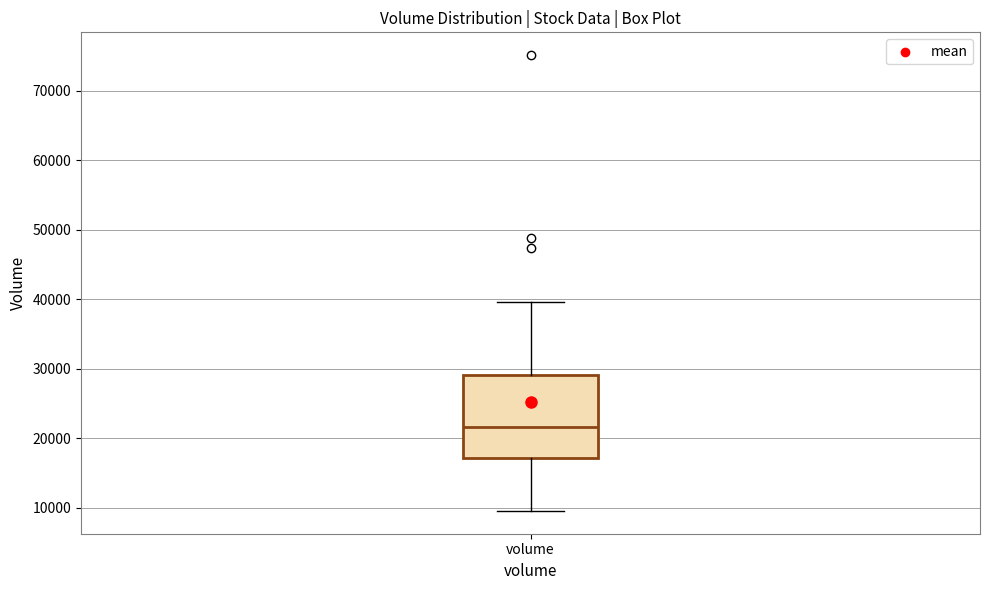

Transcribe this box plot: give where the median line is, the range the box spans, and where the two whiskers end, as read against the y-axis. The values are not printed on the chart, so give them approximately, as read against the axis.

median 22000, box 17000 to 29000, whiskers 10000 to 40000